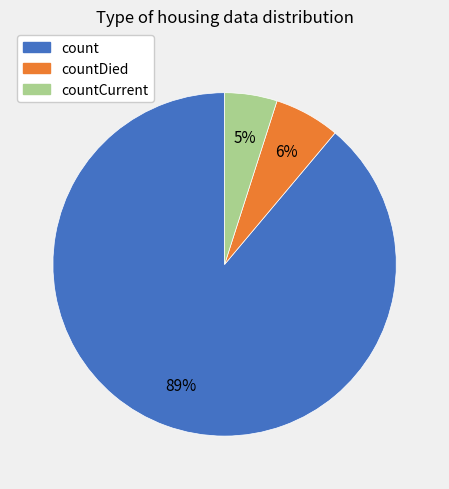

Which slice is the largest?

count